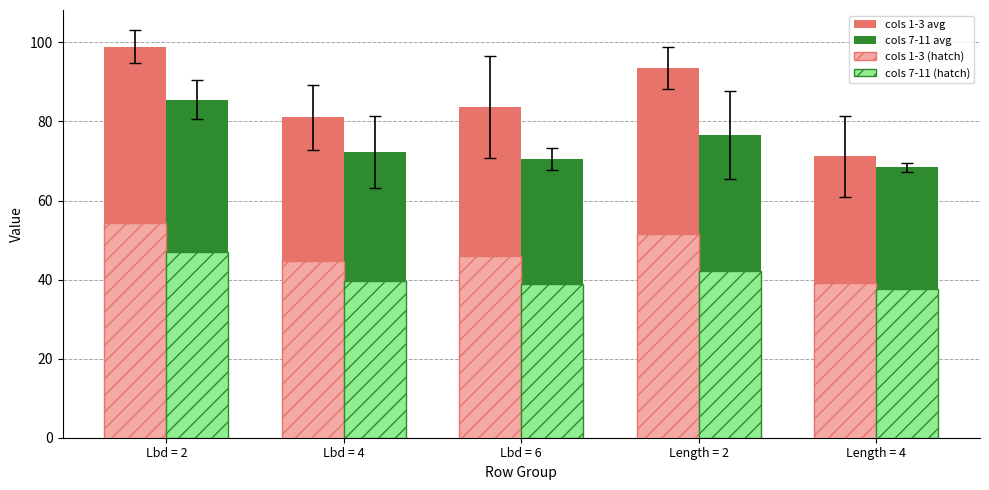

What is the smallest value displayed?

37.6